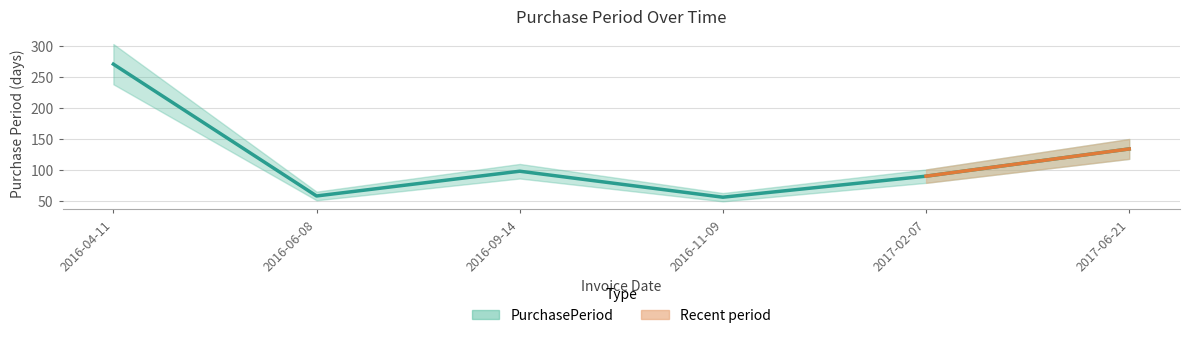

How many values exceed 98?

2